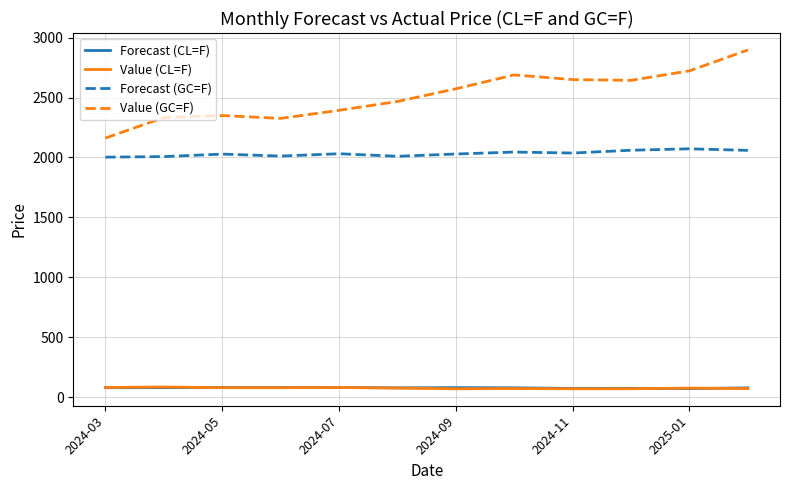

True or false: Forecast (GC=F) and Value (GC=F) cross at least once.

False